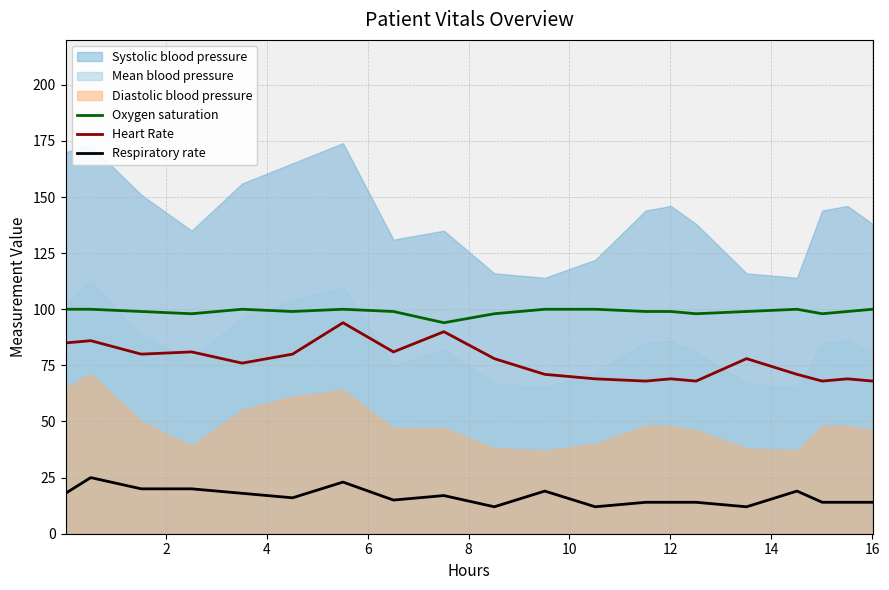

True or false: Oxygen saturation and Respiratory rate cross at least once.

False